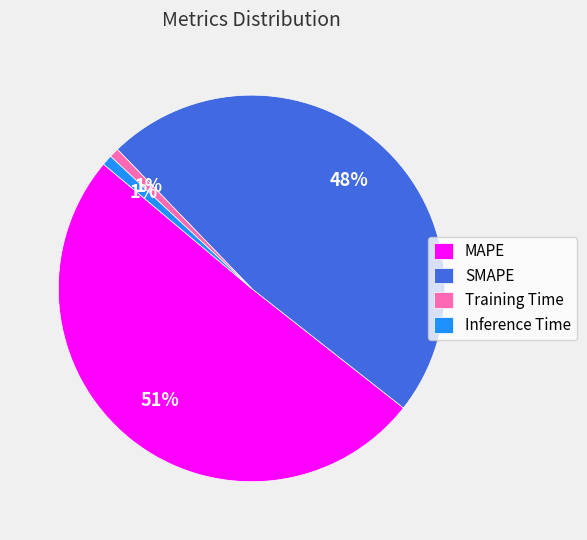

Which has a higher value, SMAPE or Inference Time?

SMAPE